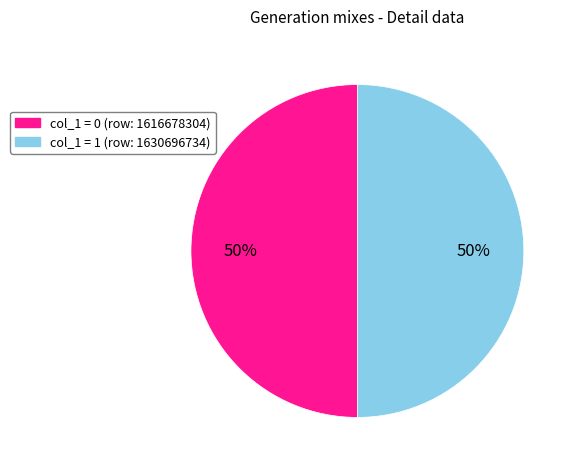

To the nearest percent, what is the average slice percentage?

50%